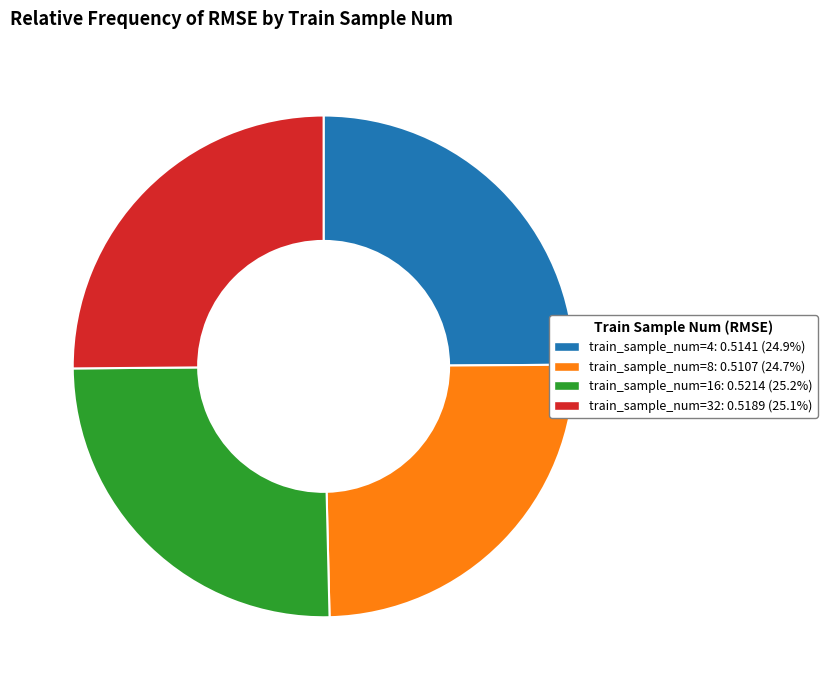

Is there a majority slice in this chart?

No